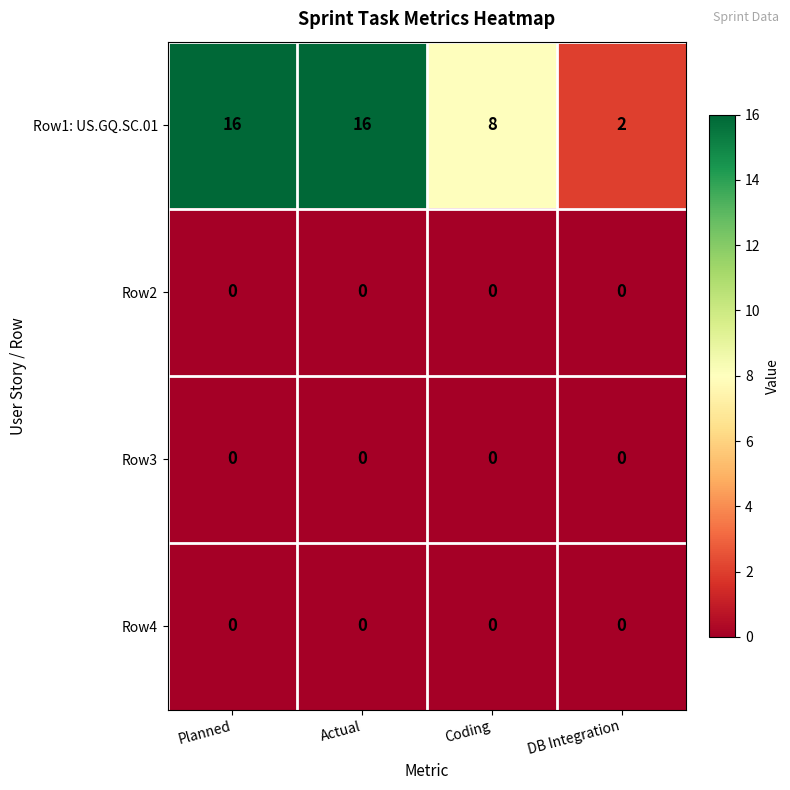

What is the sum of all Row1: US.GQ.SC.01 values?

42